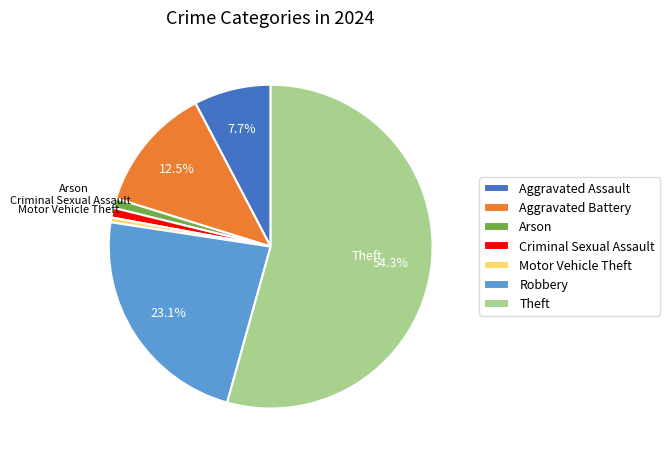

How many slices are in this pie chart?

7